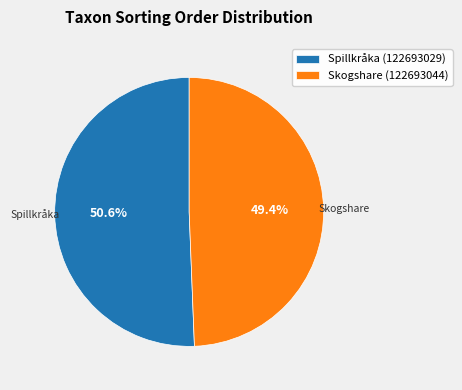

To the nearest percent, what is the difference between the Spillkråka (122693029) and Skogshare (122693044) slice percentages?

1%